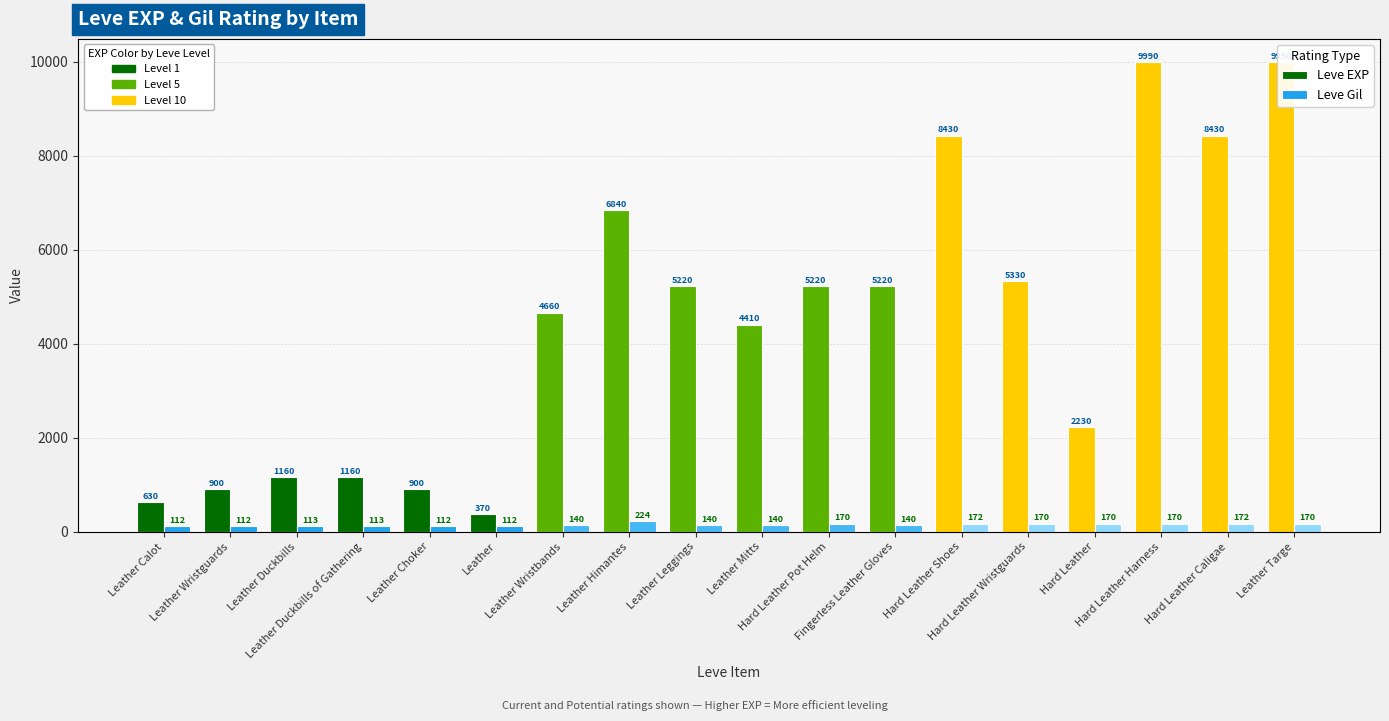

What is the sum of the Leve Gil values at Leather Choker and Leather Leggings?

252